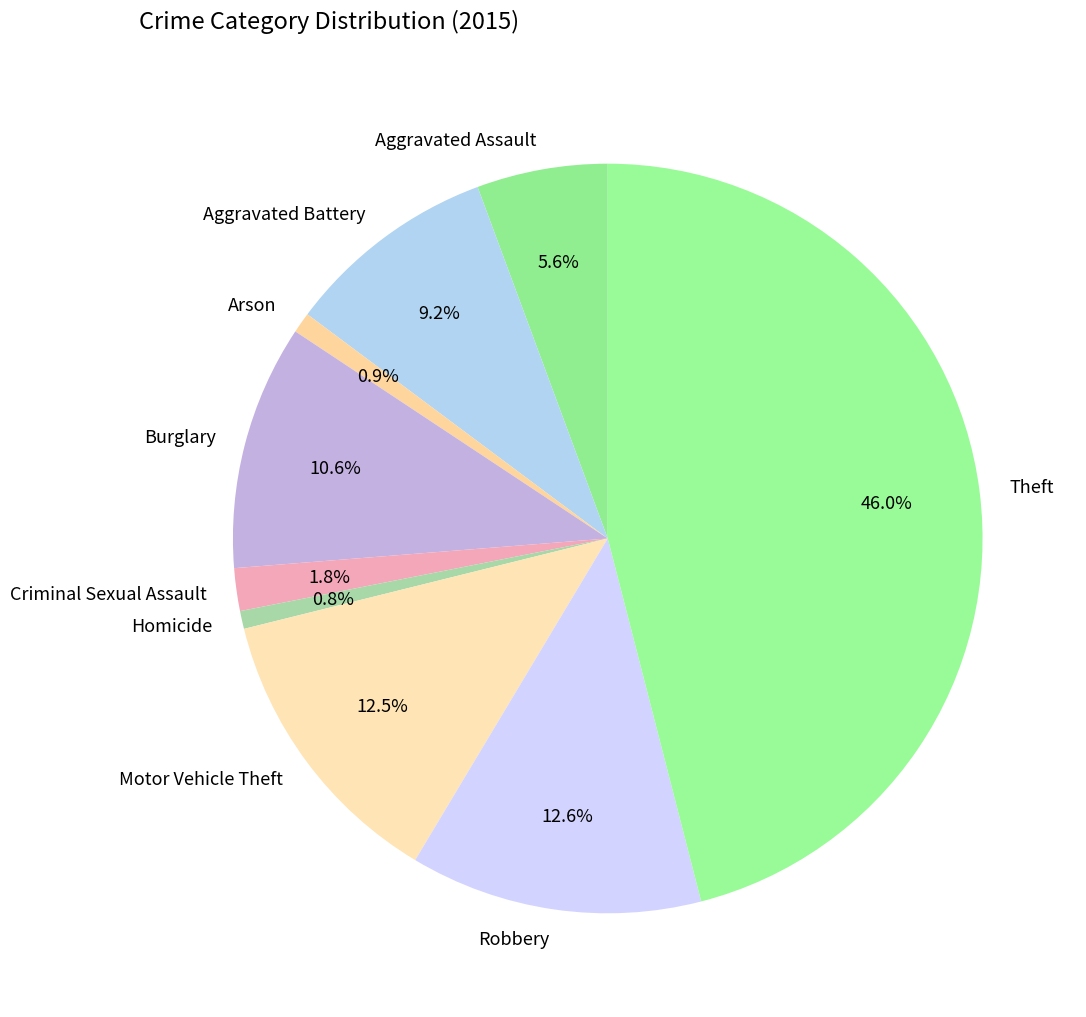

What is the ratio of the value at Theft to the value at Burglary?

4.3